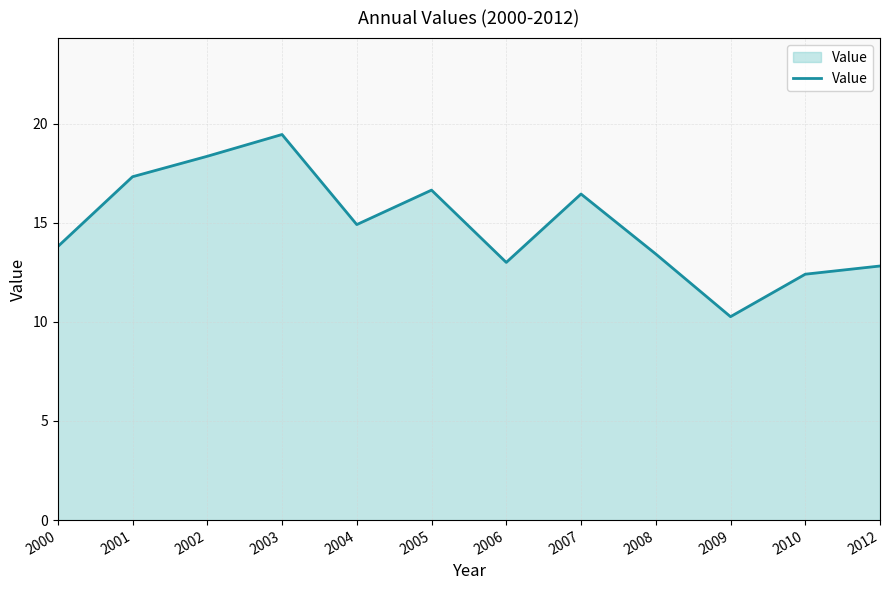

How many interior local peaks (higher than both neighbors) does the data have?

3